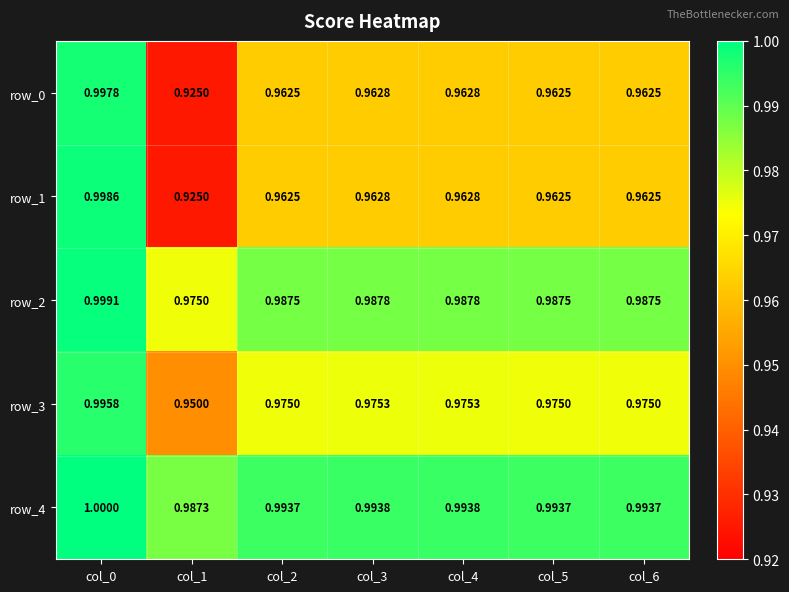

True or false: row_1 has a value of 1.0 at col_0.

True